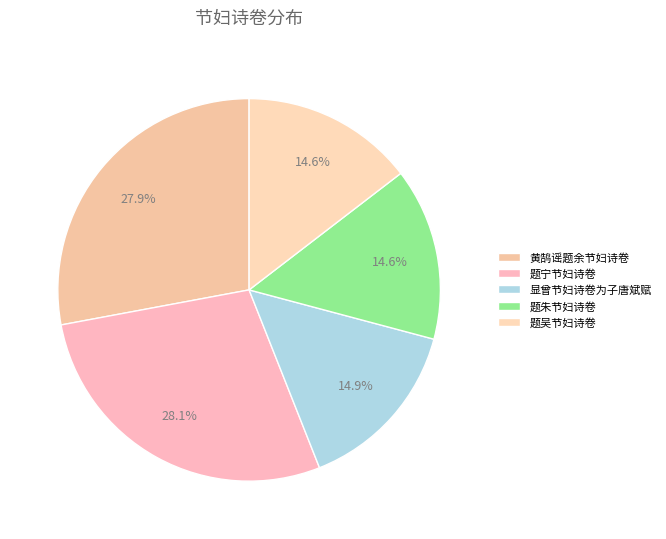

Is there a majority slice in this chart?

No